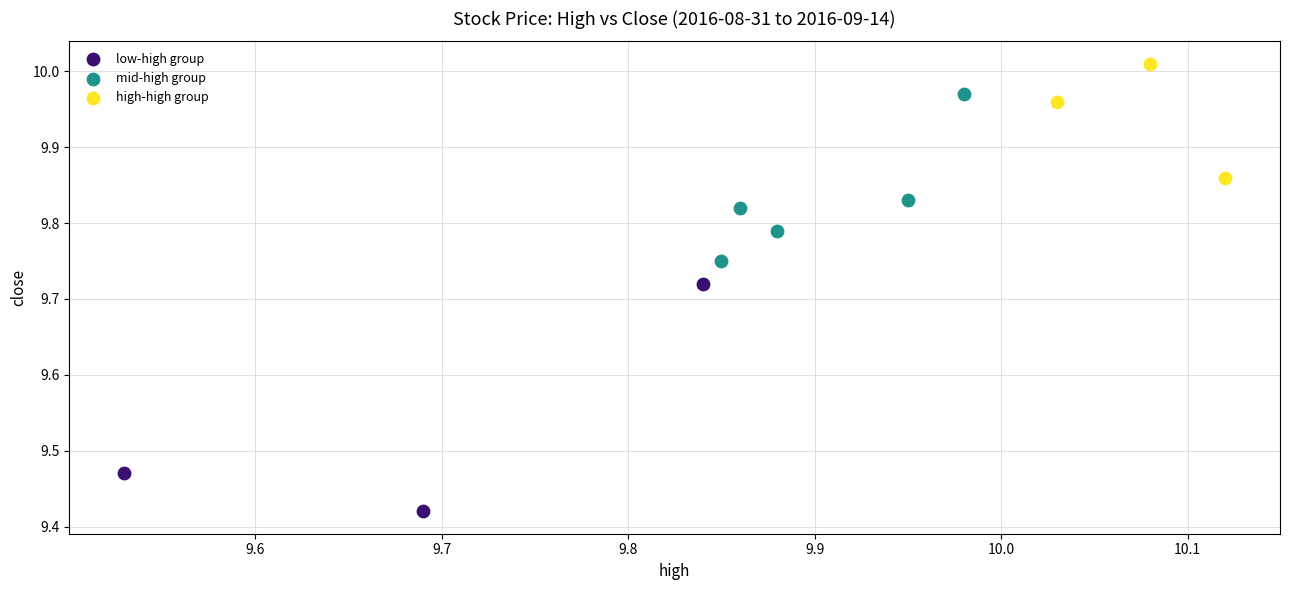

Which series reaches the maximum Y coordinate?

high-high group